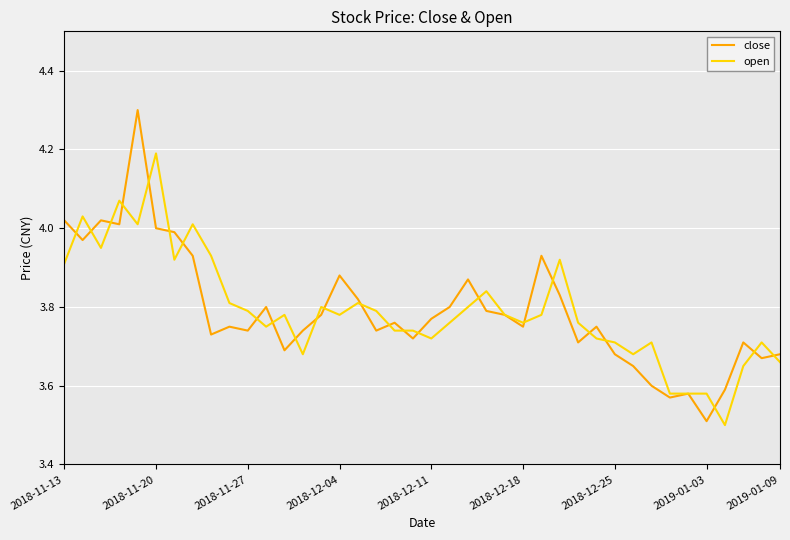

What is the highest value of the open series?

4.2